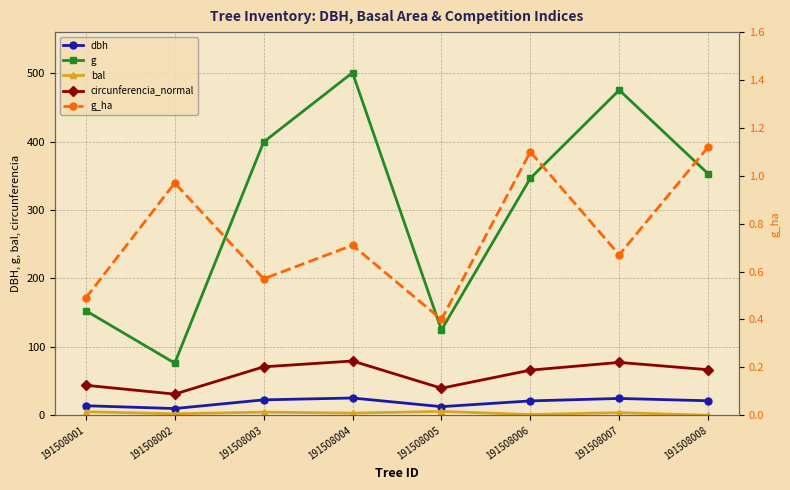

How many interior local peaks does the g series have?

2